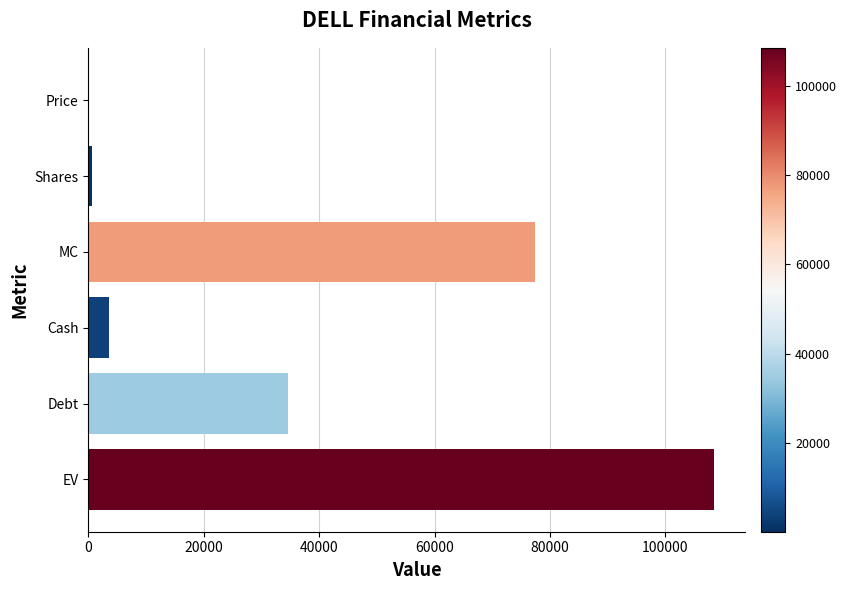

Between Price and Cash, which is larger?

Cash